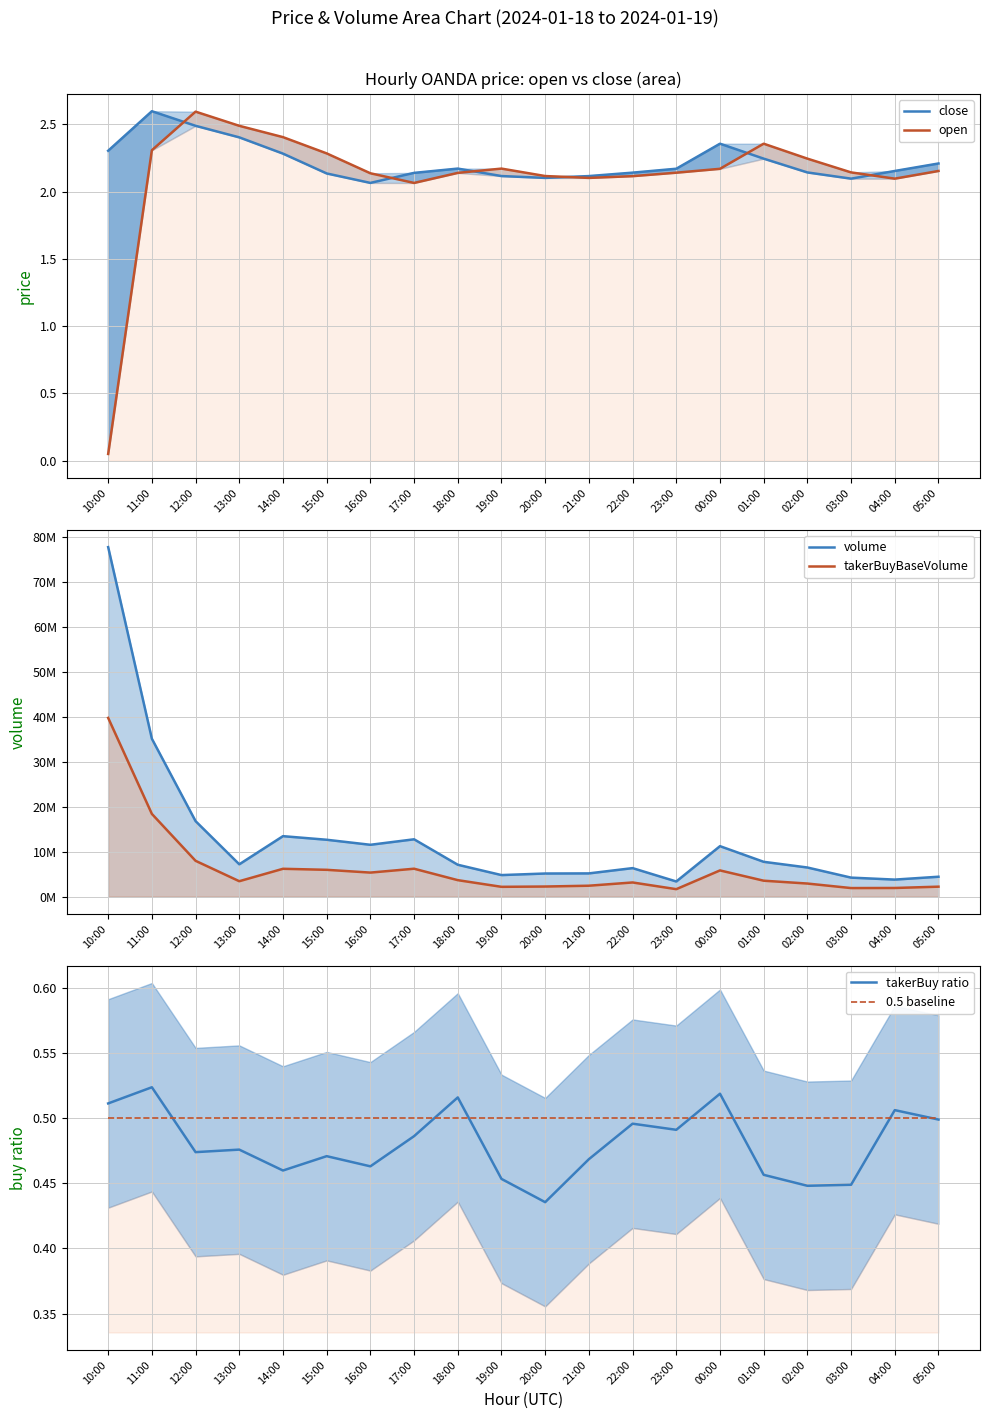

Which series has the widest spread of values?

volume